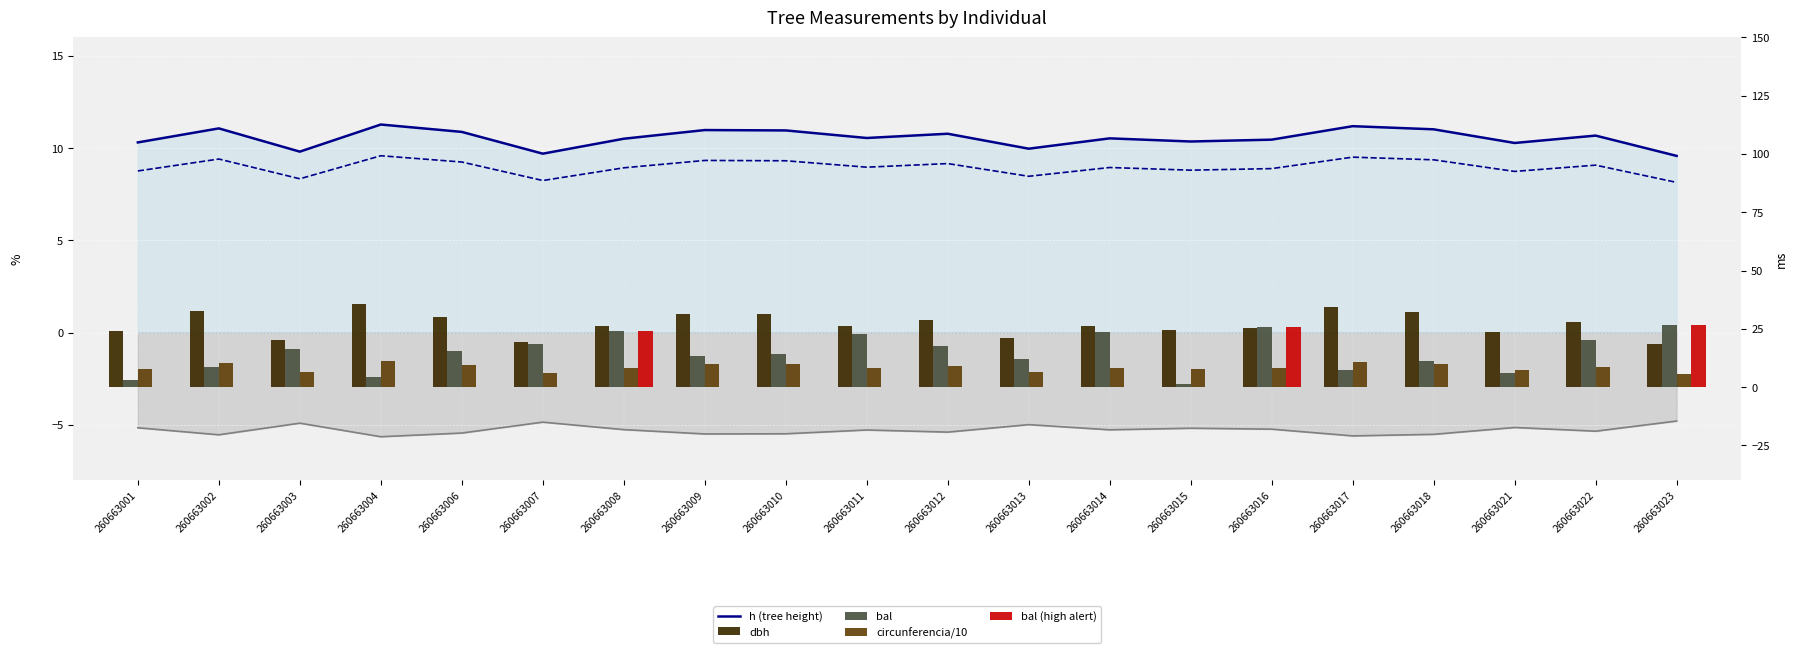

Reading left to right, extract all data points from this chart.

h (tree height): 260663001=10.3	260663002=11.1	260663003=9.8	260663004=11.3	260663006=10.9	260663007=9.7	260663008=10.5	260663009=11.0	260663010=11.0	260663011=10.6	260663012=10.8	260663013=10.0	260663014=10.5	260663015=10.4	260663016=10.5	260663017=11.2	260663018=11.0	260663021=10.3	260663022=10.7	260663023=9.6
dbh: 260663001=24.0	260663002=32.7	260663003=20.0	260663004=35.8	260663006=30.2	260663007=19.3	260663008=26.0	260663009=31.5	260663010=31.2	260663011=26.4	260663012=28.9	260663013=21.1	260663014=26.2	260663015=24.5	260663016=25.4	260663017=34.5	260663018=32.0	260663021=23.7	260663022=27.8	260663023=18.5
bal: 260663001=3.0	260663002=8.6	260663003=16.4	260663004=4.5	260663006=15.4	260663007=18.3	260663008=24.2	260663009=13.2	260663010=14.3	260663011=22.7	260663012=17.4	260663013=12.1	260663014=23.5	260663015=1.5	260663016=25.7	260663017=7.3	260663018=11.0	260663021=5.9	260663022=20.2	260663023=26.4
circunferencia/10: 260663001=7.5	260663002=10.3	260663003=6.3	260663004=11.2	260663006=9.5	260663007=6.1	260663008=8.2	260663009=9.9	260663010=9.8	260663011=8.3	260663012=9.1	260663013=6.6	260663014=8.2	260663015=7.7	260663016=8.0	260663017=10.8	260663018=10.1	260663021=7.4	260663022=8.7	260663023=5.8
bal (high alert): 260663001=0.0	260663002=0.0	260663003=0.0	260663004=0.0	260663006=0.0	260663007=0.0	260663008=24.2	260663009=0.0	260663010=0.0	260663011=0.0	260663012=0.0	260663013=0.0	260663014=0.0	260663015=0.0	260663016=25.7	260663017=0.0	260663018=0.0	260663021=0.0	260663022=0.0	260663023=26.4